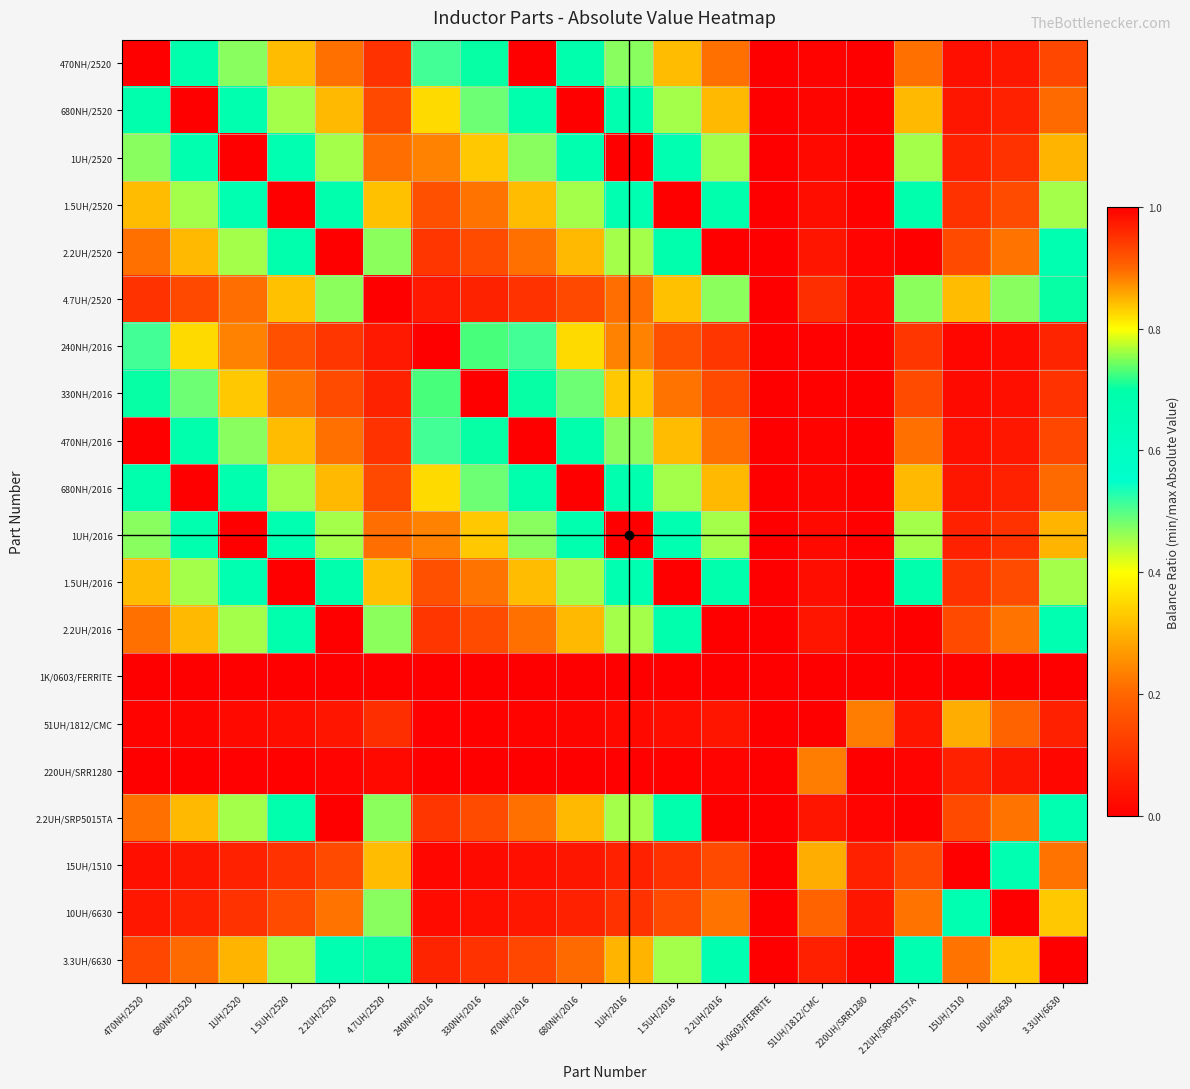

Reading left to right, what are all the values shown in this chart?

470NH/2520: 470NH/2520=1.0	680NH/2520=0.7	1UH/2520=0.5	1.5UH/2520=0.3	2.2UH/2520=0.2	4.7UH/2520=0.1	240NH/2016=0.5	330NH/2016=0.7	470NH/2016=1.0	680NH/2016=0.7	1UH/2016=0.5	1.5UH/2016=0.3	2.2UH/2016=0.2	1K/0603/FERRITE=0.0	51UH/1812/CMC=0.0	220UH/SRR1280=0.0	2.2UH/SRP5015TA=0.2	15UH/1510=0.0	10UH/6630=0.0	3.3UH/6630=0.1
680NH/2520: 470NH/2520=0.7	680NH/2520=1.0	1UH/2520=0.7	1.5UH/2520=0.5	2.2UH/2520=0.3	4.7UH/2520=0.1	240NH/2016=0.4	330NH/2016=0.5	470NH/2016=0.7	680NH/2016=1.0	1UH/2016=0.7	1.5UH/2016=0.5	2.2UH/2016=0.3	1K/0603/FERRITE=0.0	51UH/1812/CMC=0.0	220UH/SRR1280=0.0	2.2UH/SRP5015TA=0.3	15UH/1510=0.0	10UH/6630=0.1	3.3UH/6630=0.2
1UH/2520: 470NH/2520=0.5	680NH/2520=0.7	1UH/2520=1.0	1.5UH/2520=0.7	2.2UH/2520=0.5	4.7UH/2520=0.2	240NH/2016=0.2	330NH/2016=0.3	470NH/2016=0.5	680NH/2016=0.7	1UH/2016=1.0	1.5UH/2016=0.7	2.2UH/2016=0.5	1K/0603/FERRITE=0.0	51UH/1812/CMC=0.0	220UH/SRR1280=0.0	2.2UH/SRP5015TA=0.5	15UH/1510=0.1	10UH/6630=0.1	3.3UH/6630=0.3
1.5UH/2520: 470NH/2520=0.3	680NH/2520=0.5	1UH/2520=0.7	1.5UH/2520=1.0	2.2UH/2520=0.7	4.7UH/2520=0.3	240NH/2016=0.2	330NH/2016=0.2	470NH/2016=0.3	680NH/2016=0.5	1UH/2016=0.7	1.5UH/2016=1.0	2.2UH/2016=0.7	1K/0603/FERRITE=0.0	51UH/1812/CMC=0.0	220UH/SRR1280=0.0	2.2UH/SRP5015TA=0.7	15UH/1510=0.1	10UH/6630=0.1	3.3UH/6630=0.5
2.2UH/2520: 470NH/2520=0.2	680NH/2520=0.3	1UH/2520=0.5	1.5UH/2520=0.7	2.2UH/2520=1.0	4.7UH/2520=0.5	240NH/2016=0.1	330NH/2016=0.1	470NH/2016=0.2	680NH/2016=0.3	1UH/2016=0.5	1.5UH/2016=0.7	2.2UH/2016=1.0	1K/0603/FERRITE=0.0	51UH/1812/CMC=0.0	220UH/SRR1280=0.0	2.2UH/SRP5015TA=1.0	15UH/1510=0.1	10UH/6630=0.2	3.3UH/6630=0.7
4.7UH/2520: 470NH/2520=0.1	680NH/2520=0.1	1UH/2520=0.2	1.5UH/2520=0.3	2.2UH/2520=0.5	4.7UH/2520=1.0	240NH/2016=0.1	330NH/2016=0.1	470NH/2016=0.1	680NH/2016=0.1	1UH/2016=0.2	1.5UH/2016=0.3	2.2UH/2016=0.5	1K/0603/FERRITE=0.0	51UH/1812/CMC=0.1	220UH/SRR1280=0.0	2.2UH/SRP5015TA=0.5	15UH/1510=0.3	10UH/6630=0.5	3.3UH/6630=0.7
240NH/2016: 470NH/2520=0.5	680NH/2520=0.4	1UH/2520=0.2	1.5UH/2520=0.2	2.2UH/2520=0.1	4.7UH/2520=0.1	240NH/2016=1.0	330NH/2016=0.7	470NH/2016=0.5	680NH/2016=0.4	1UH/2016=0.2	1.5UH/2016=0.2	2.2UH/2016=0.1	1K/0603/FERRITE=0.0	51UH/1812/CMC=0.0	220UH/SRR1280=0.0	2.2UH/SRP5015TA=0.1	15UH/1510=0.0	10UH/6630=0.0	3.3UH/6630=0.1
330NH/2016: 470NH/2520=0.7	680NH/2520=0.5	1UH/2520=0.3	1.5UH/2520=0.2	2.2UH/2520=0.1	4.7UH/2520=0.1	240NH/2016=0.7	330NH/2016=1.0	470NH/2016=0.7	680NH/2016=0.5	1UH/2016=0.3	1.5UH/2016=0.2	2.2UH/2016=0.1	1K/0603/FERRITE=0.0	51UH/1812/CMC=0.0	220UH/SRR1280=0.0	2.2UH/SRP5015TA=0.1	15UH/1510=0.0	10UH/6630=0.0	3.3UH/6630=0.1
470NH/2016: 470NH/2520=1.0	680NH/2520=0.7	1UH/2520=0.5	1.5UH/2520=0.3	2.2UH/2520=0.2	4.7UH/2520=0.1	240NH/2016=0.5	330NH/2016=0.7	470NH/2016=1.0	680NH/2016=0.7	1UH/2016=0.5	1.5UH/2016=0.3	2.2UH/2016=0.2	1K/0603/FERRITE=0.0	51UH/1812/CMC=0.0	220UH/SRR1280=0.0	2.2UH/SRP5015TA=0.2	15UH/1510=0.0	10UH/6630=0.0	3.3UH/6630=0.1
680NH/2016: 470NH/2520=0.7	680NH/2520=1.0	1UH/2520=0.7	1.5UH/2520=0.5	2.2UH/2520=0.3	4.7UH/2520=0.1	240NH/2016=0.4	330NH/2016=0.5	470NH/2016=0.7	680NH/2016=1.0	1UH/2016=0.7	1.5UH/2016=0.5	2.2UH/2016=0.3	1K/0603/FERRITE=0.0	51UH/1812/CMC=0.0	220UH/SRR1280=0.0	2.2UH/SRP5015TA=0.3	15UH/1510=0.0	10UH/6630=0.1	3.3UH/6630=0.2
1UH/2016: 470NH/2520=0.5	680NH/2520=0.7	1UH/2520=1.0	1.5UH/2520=0.7	2.2UH/2520=0.5	4.7UH/2520=0.2	240NH/2016=0.2	330NH/2016=0.3	470NH/2016=0.5	680NH/2016=0.7	1UH/2016=1.0	1.5UH/2016=0.7	2.2UH/2016=0.5	1K/0603/FERRITE=0.0	51UH/1812/CMC=0.0	220UH/SRR1280=0.0	2.2UH/SRP5015TA=0.5	15UH/1510=0.1	10UH/6630=0.1	3.3UH/6630=0.3
1.5UH/2016: 470NH/2520=0.3	680NH/2520=0.5	1UH/2520=0.7	1.5UH/2520=1.0	2.2UH/2520=0.7	4.7UH/2520=0.3	240NH/2016=0.2	330NH/2016=0.2	470NH/2016=0.3	680NH/2016=0.5	1UH/2016=0.7	1.5UH/2016=1.0	2.2UH/2016=0.7	1K/0603/FERRITE=0.0	51UH/1812/CMC=0.0	220UH/SRR1280=0.0	2.2UH/SRP5015TA=0.7	15UH/1510=0.1	10UH/6630=0.1	3.3UH/6630=0.5
2.2UH/2016: 470NH/2520=0.2	680NH/2520=0.3	1UH/2520=0.5	1.5UH/2520=0.7	2.2UH/2520=1.0	4.7UH/2520=0.5	240NH/2016=0.1	330NH/2016=0.1	470NH/2016=0.2	680NH/2016=0.3	1UH/2016=0.5	1.5UH/2016=0.7	2.2UH/2016=1.0	1K/0603/FERRITE=0.0	51UH/1812/CMC=0.0	220UH/SRR1280=0.0	2.2UH/SRP5015TA=1.0	15UH/1510=0.1	10UH/6630=0.2	3.3UH/6630=0.7
1K/0603/FERRITE: 470NH/2520=0.0	680NH/2520=0.0	1UH/2520=0.0	1.5UH/2520=0.0	2.2UH/2520=0.0	4.7UH/2520=0.0	240NH/2016=0.0	330NH/2016=0.0	470NH/2016=0.0	680NH/2016=0.0	1UH/2016=0.0	1.5UH/2016=0.0	2.2UH/2016=0.0	1K/0603/FERRITE=1.0	51UH/1812/CMC=0.0	220UH/SRR1280=0.0	2.2UH/SRP5015TA=0.0	15UH/1510=0.0	10UH/6630=0.0	3.3UH/6630=0.0
51UH/1812/CMC: 470NH/2520=0.0	680NH/2520=0.0	1UH/2520=0.0	1.5UH/2520=0.0	2.2UH/2520=0.0	4.7UH/2520=0.1	240NH/2016=0.0	330NH/2016=0.0	470NH/2016=0.0	680NH/2016=0.0	1UH/2016=0.0	1.5UH/2016=0.0	2.2UH/2016=0.0	1K/0603/FERRITE=0.0	51UH/1812/CMC=1.0	220UH/SRR1280=0.2	2.2UH/SRP5015TA=0.0	15UH/1510=0.3	10UH/6630=0.2	3.3UH/6630=0.1
220UH/SRR1280: 470NH/2520=0.0	680NH/2520=0.0	1UH/2520=0.0	1.5UH/2520=0.0	2.2UH/2520=0.0	4.7UH/2520=0.0	240NH/2016=0.0	330NH/2016=0.0	470NH/2016=0.0	680NH/2016=0.0	1UH/2016=0.0	1.5UH/2016=0.0	2.2UH/2016=0.0	1K/0603/FERRITE=0.0	51UH/1812/CMC=0.2	220UH/SRR1280=1.0	2.2UH/SRP5015TA=0.0	15UH/1510=0.1	10UH/6630=0.0	3.3UH/6630=0.0
2.2UH/SRP5015TA: 470NH/2520=0.2	680NH/2520=0.3	1UH/2520=0.5	1.5UH/2520=0.7	2.2UH/2520=1.0	4.7UH/2520=0.5	240NH/2016=0.1	330NH/2016=0.1	470NH/2016=0.2	680NH/2016=0.3	1UH/2016=0.5	1.5UH/2016=0.7	2.2UH/2016=1.0	1K/0603/FERRITE=0.0	51UH/1812/CMC=0.0	220UH/SRR1280=0.0	2.2UH/SRP5015TA=1.0	15UH/1510=0.1	10UH/6630=0.2	3.3UH/6630=0.7
15UH/1510: 470NH/2520=0.0	680NH/2520=0.0	1UH/2520=0.1	1.5UH/2520=0.1	2.2UH/2520=0.1	4.7UH/2520=0.3	240NH/2016=0.0	330NH/2016=0.0	470NH/2016=0.0	680NH/2016=0.0	1UH/2016=0.1	1.5UH/2016=0.1	2.2UH/2016=0.1	1K/0603/FERRITE=0.0	51UH/1812/CMC=0.3	220UH/SRR1280=0.1	2.2UH/SRP5015TA=0.1	15UH/1510=1.0	10UH/6630=0.7	3.3UH/6630=0.2
10UH/6630: 470NH/2520=0.0	680NH/2520=0.1	1UH/2520=0.1	1.5UH/2520=0.1	2.2UH/2520=0.2	4.7UH/2520=0.5	240NH/2016=0.0	330NH/2016=0.0	470NH/2016=0.0	680NH/2016=0.1	1UH/2016=0.1	1.5UH/2016=0.1	2.2UH/2016=0.2	1K/0603/FERRITE=0.0	51UH/1812/CMC=0.2	220UH/SRR1280=0.0	2.2UH/SRP5015TA=0.2	15UH/1510=0.7	10UH/6630=1.0	3.3UH/6630=0.3
3.3UH/6630: 470NH/2520=0.1	680NH/2520=0.2	1UH/2520=0.3	1.5UH/2520=0.5	2.2UH/2520=0.7	4.7UH/2520=0.7	240NH/2016=0.1	330NH/2016=0.1	470NH/2016=0.1	680NH/2016=0.2	1UH/2016=0.3	1.5UH/2016=0.5	2.2UH/2016=0.7	1K/0603/FERRITE=0.0	51UH/1812/CMC=0.1	220UH/SRR1280=0.0	2.2UH/SRP5015TA=0.7	15UH/1510=0.2	10UH/6630=0.3	3.3UH/6630=1.0